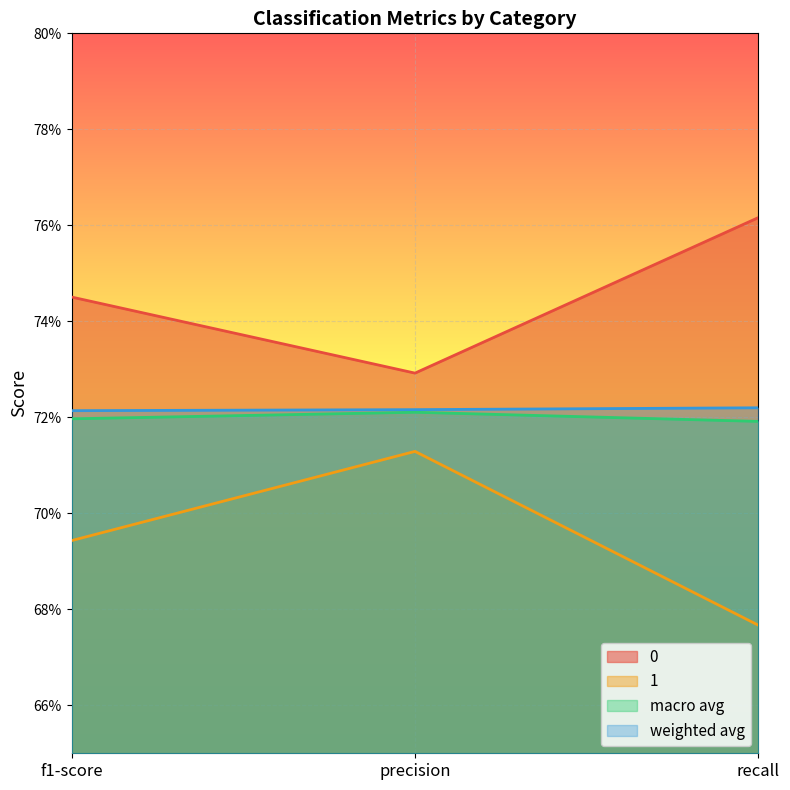

What are all the series names shown in the legend?

0, 1, macro avg, weighted avg